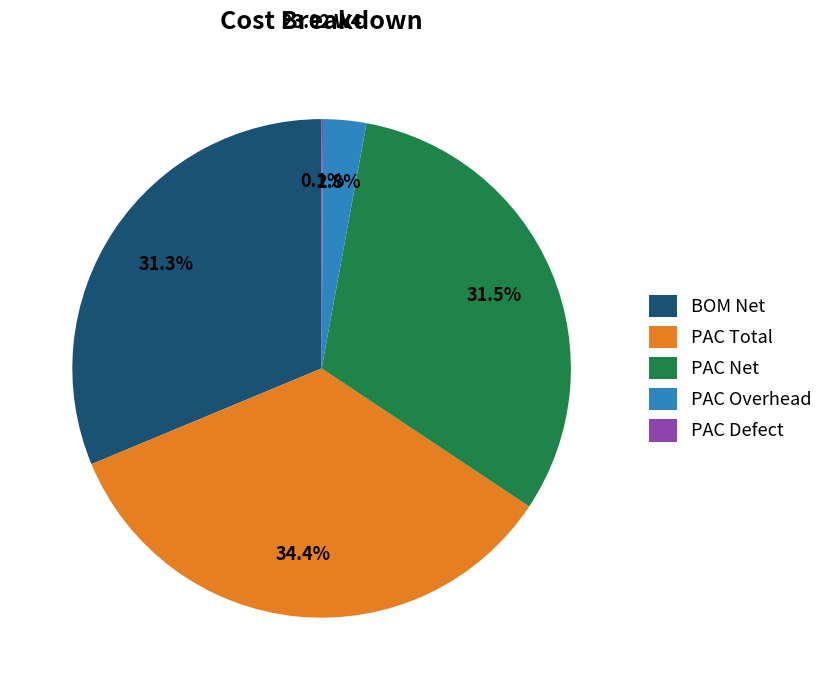

Which slice is the largest?

PAC Total